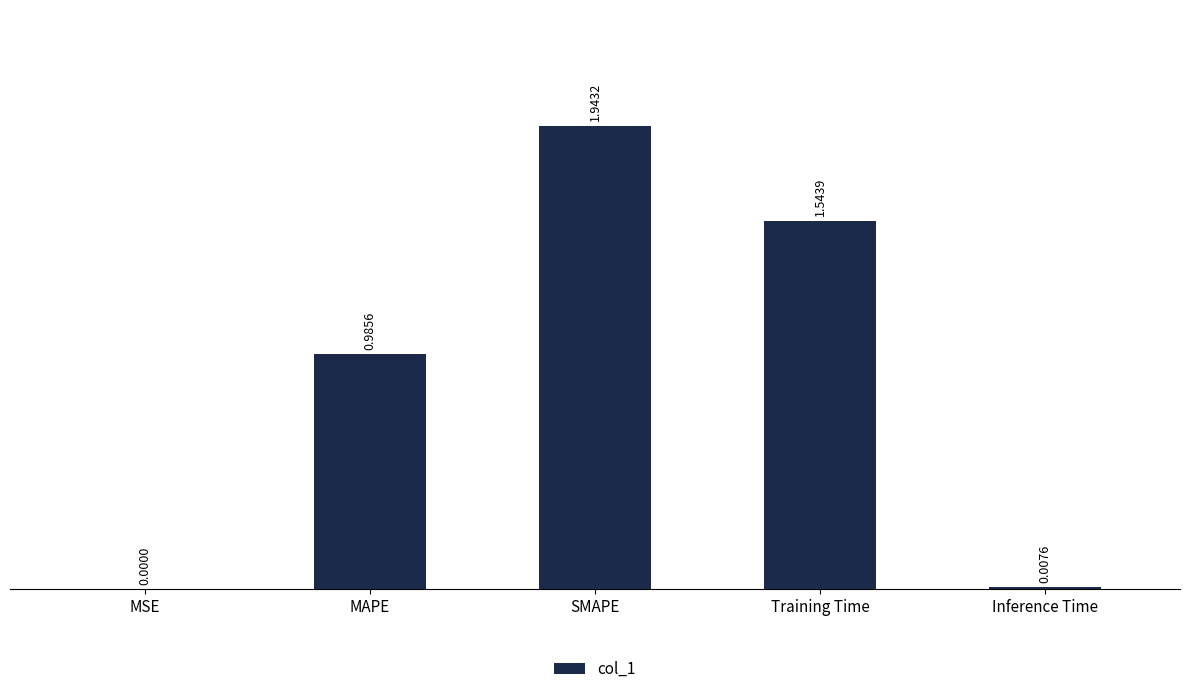

Where is the data nearest to the value 0?

MSE